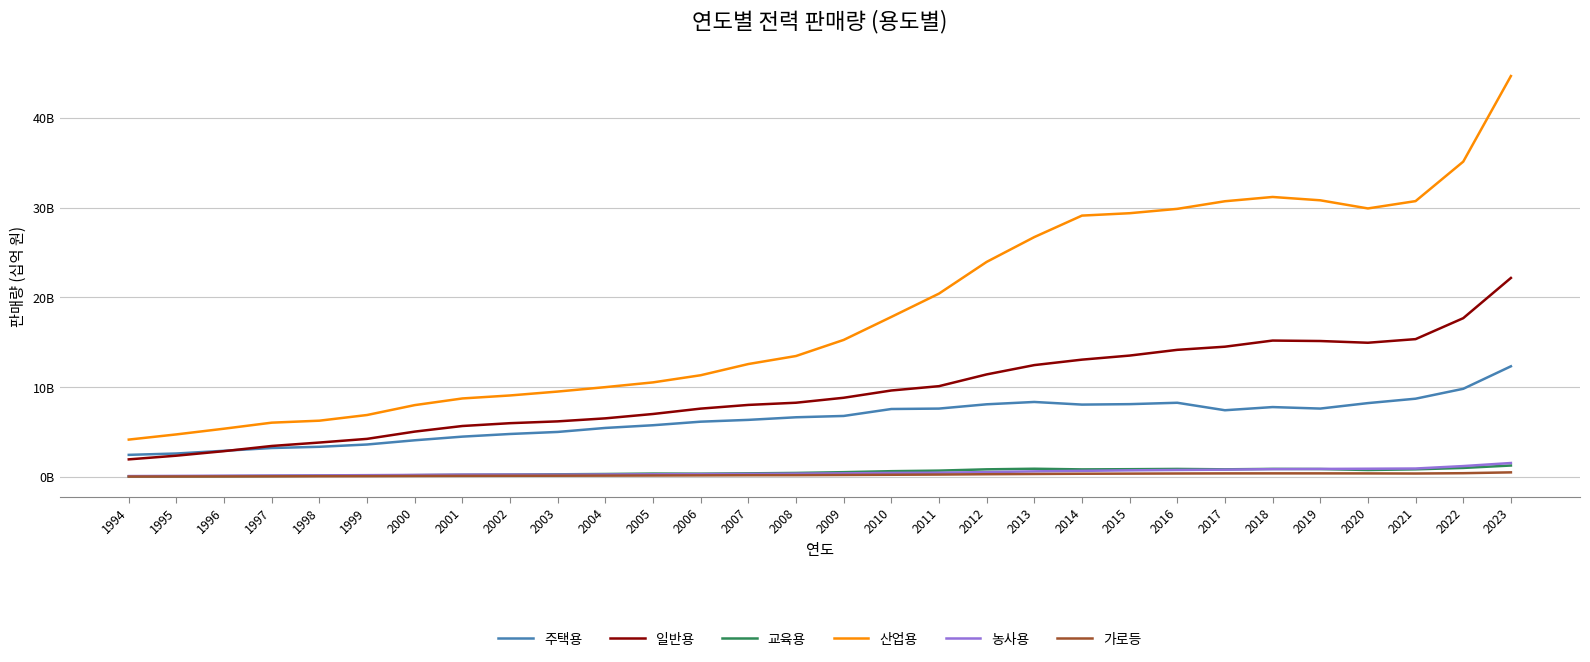

Which category has the highest value in the 교육용 series?

2023